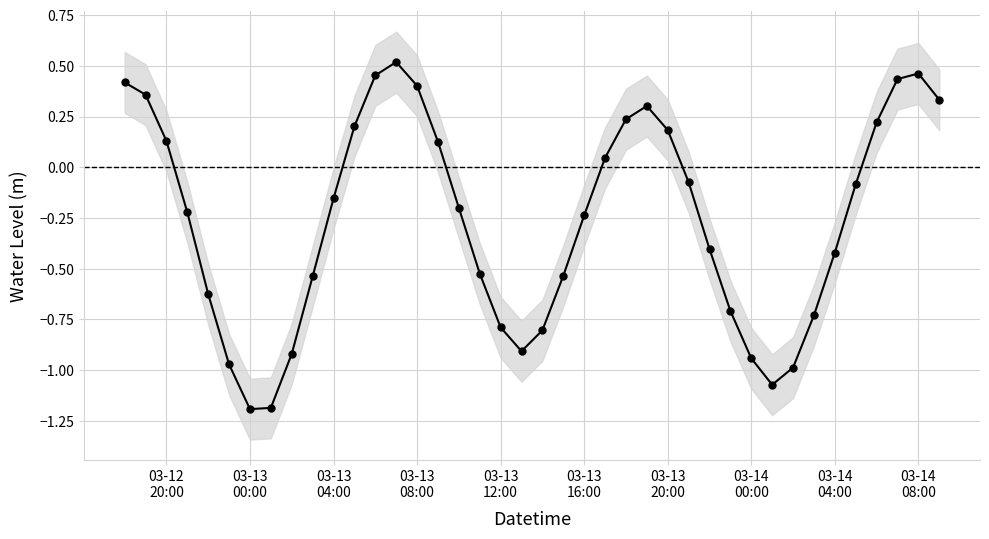

Is this an area chart (filled region under the line)?

No